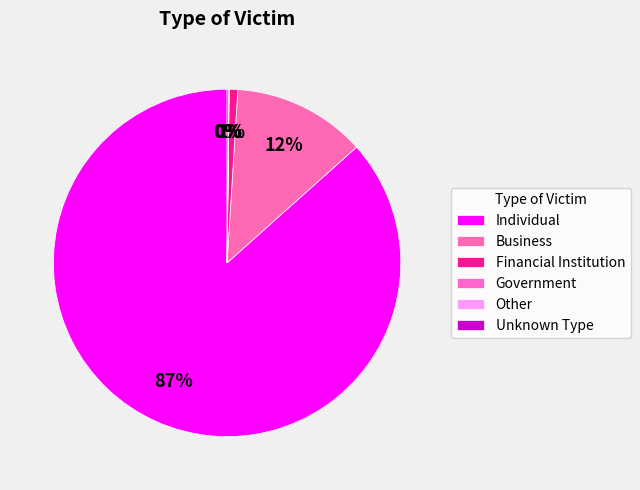

To the nearest percent, what is the combined percentage of Business and Unknown Type?

13%